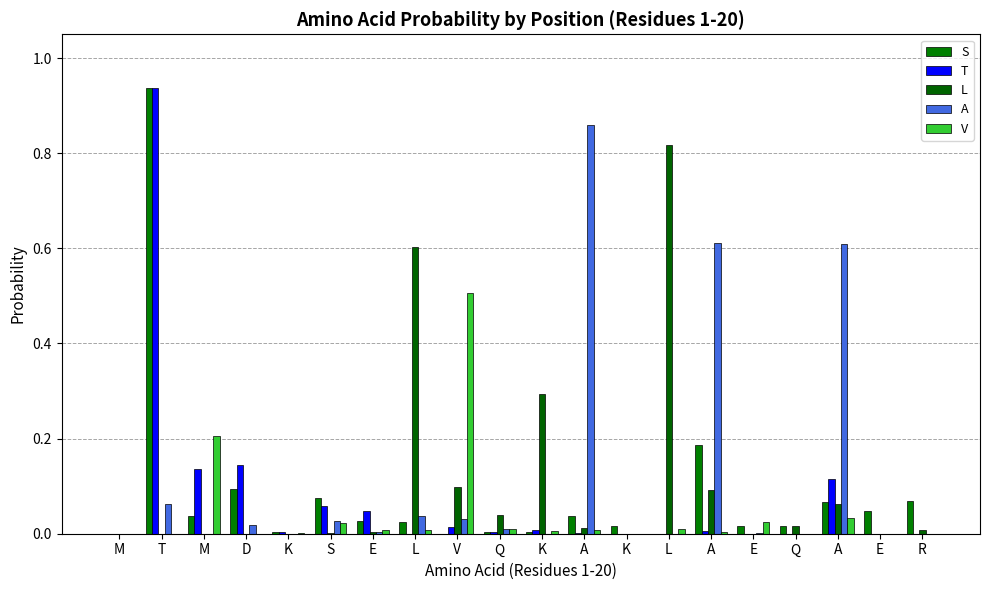

What is the value of the S bar at the 20th from the left?

0.1